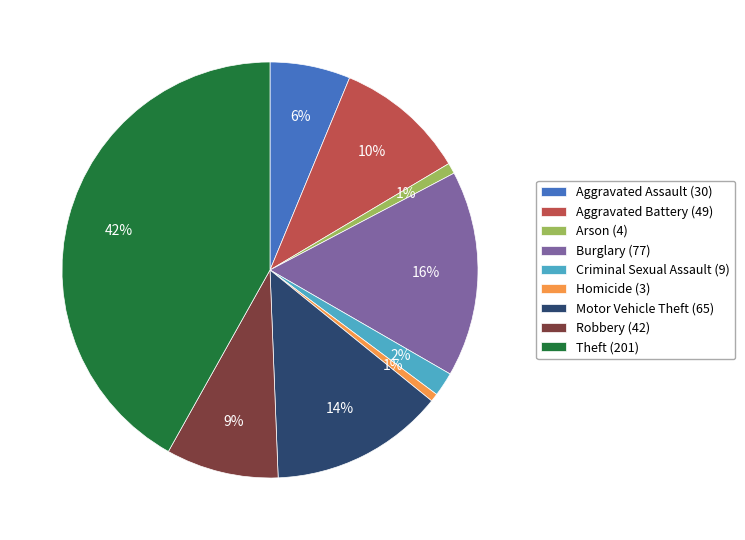

True or false: Aggravated Assault accounts for 6% of the total.

True